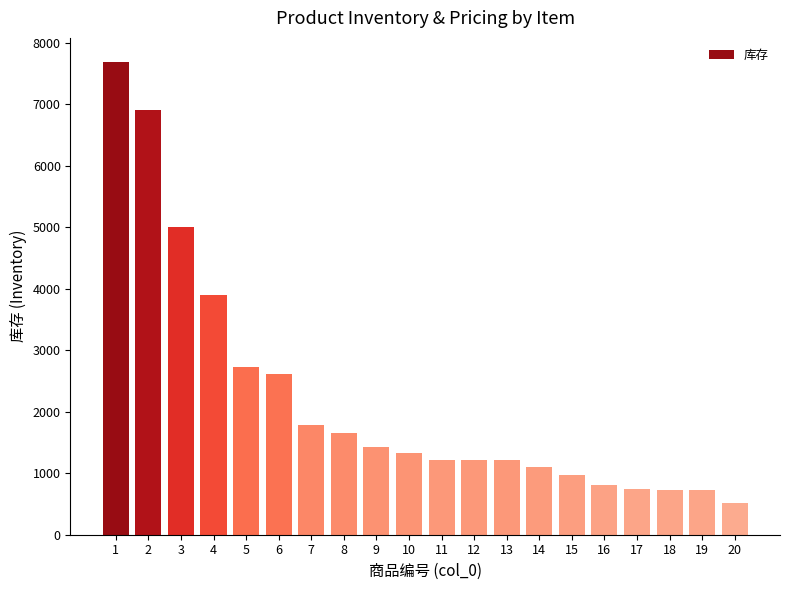

Which has a higher value, 8 or 14?

8